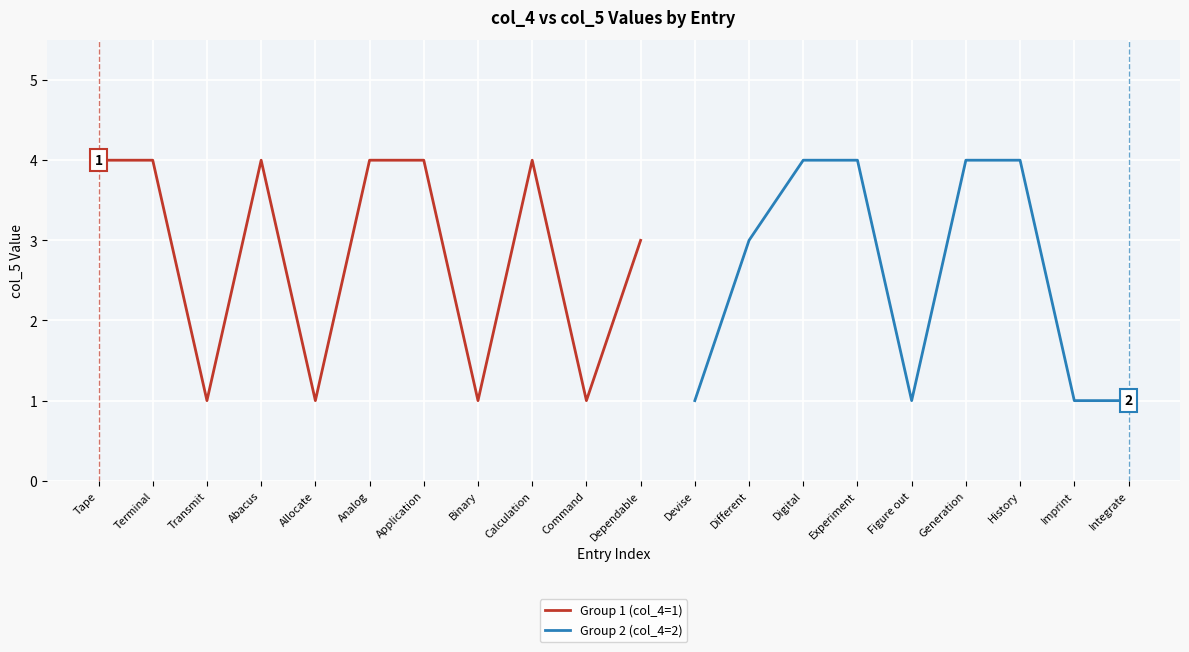

How many lines are shown in the chart?

2